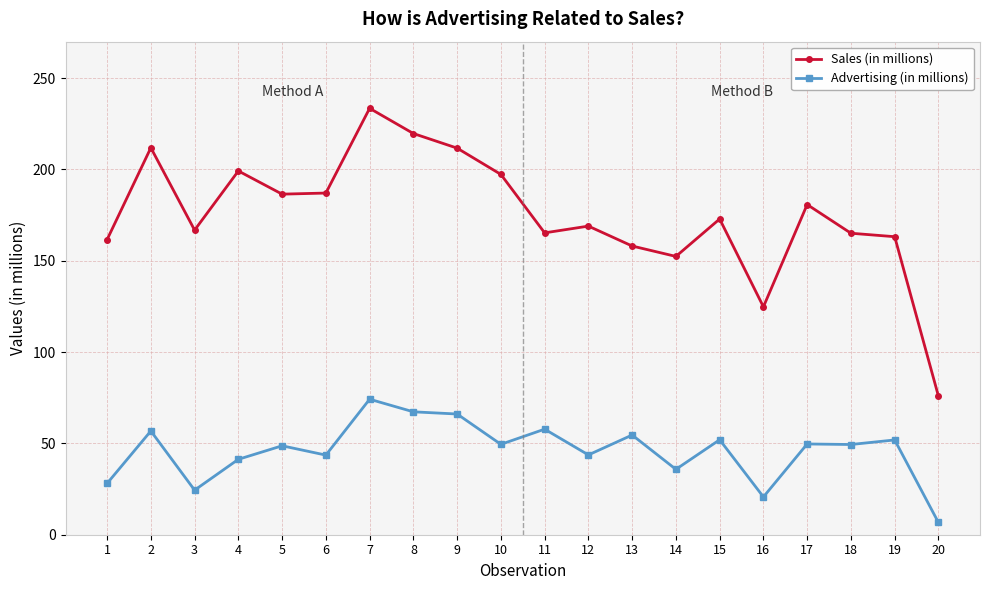

What is the average value of the Sales (in millions) series?

175.1